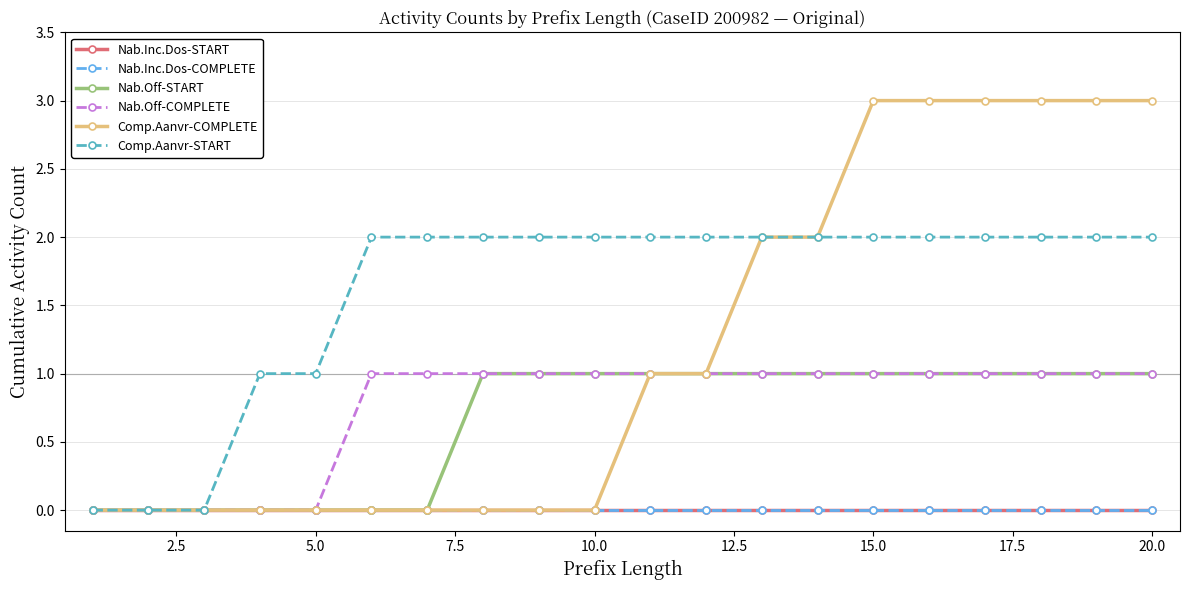

Does the chart display data point markers on the line(s)?

Yes